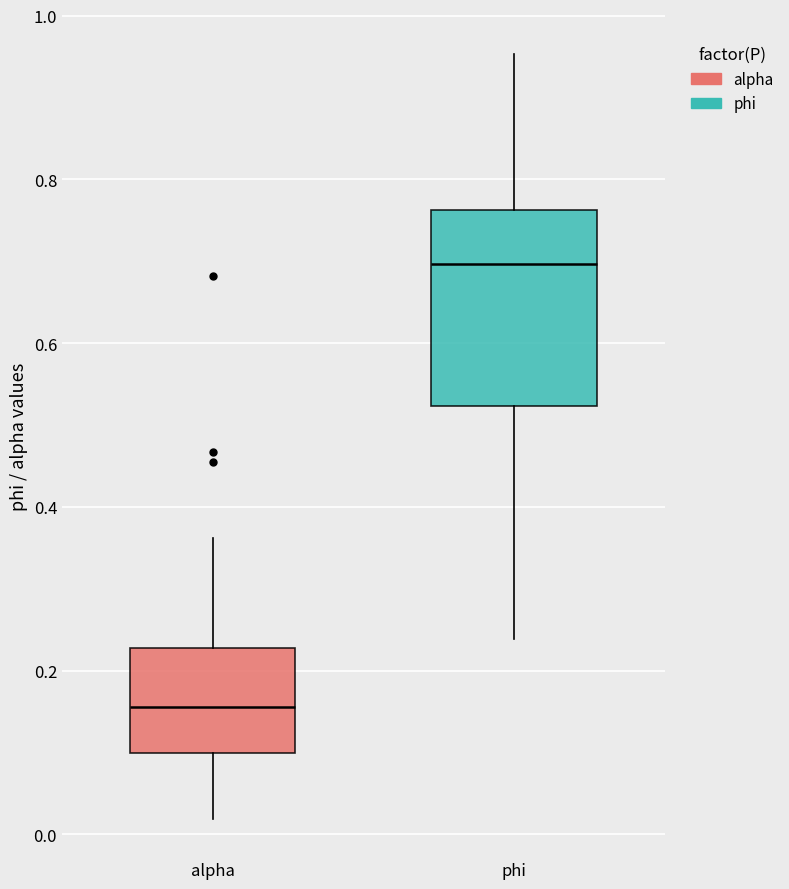

Reading left to right, read every box against the y-axis: the position of its median line, the range the box covers, and the ends of its whiskers. The values are not printed on the chart, so give them approximately, as read against the axis.

alpha: median 0.16, box 0.10 to 0.22, whiskers 0.02 to 0.36
phi: median 0.70, box 0.52 to 0.76, whiskers 0.24 to 0.96